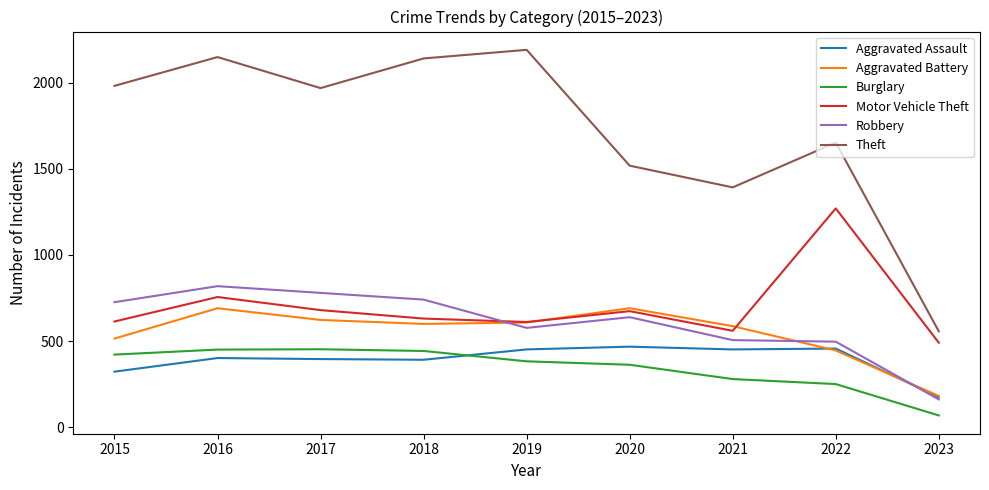

Rank the series at 2016 from lowest to highest value.

Aggravated Assault, Burglary, Aggravated Battery, Motor Vehicle Theft, Robbery, Theft